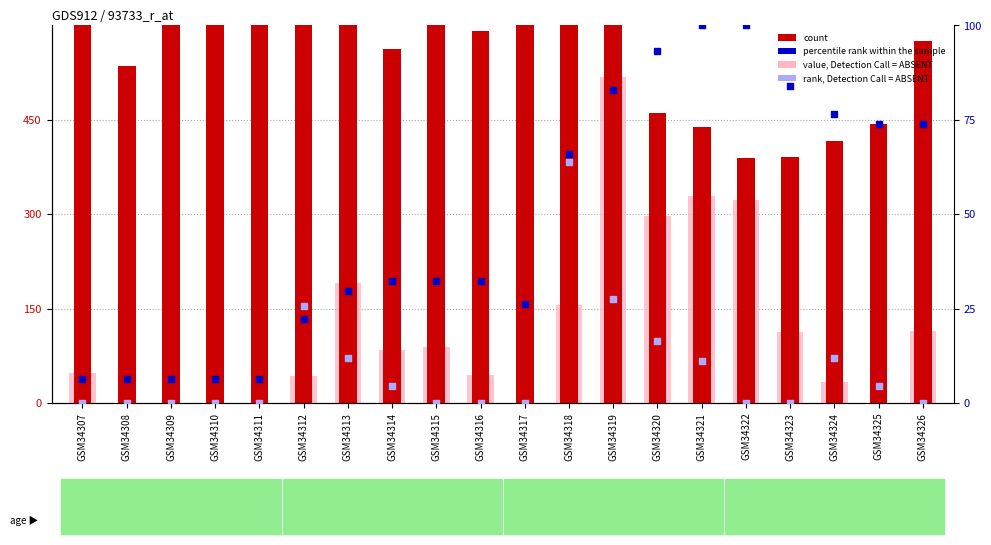

At how many categories does at least one series exceed 535?

14